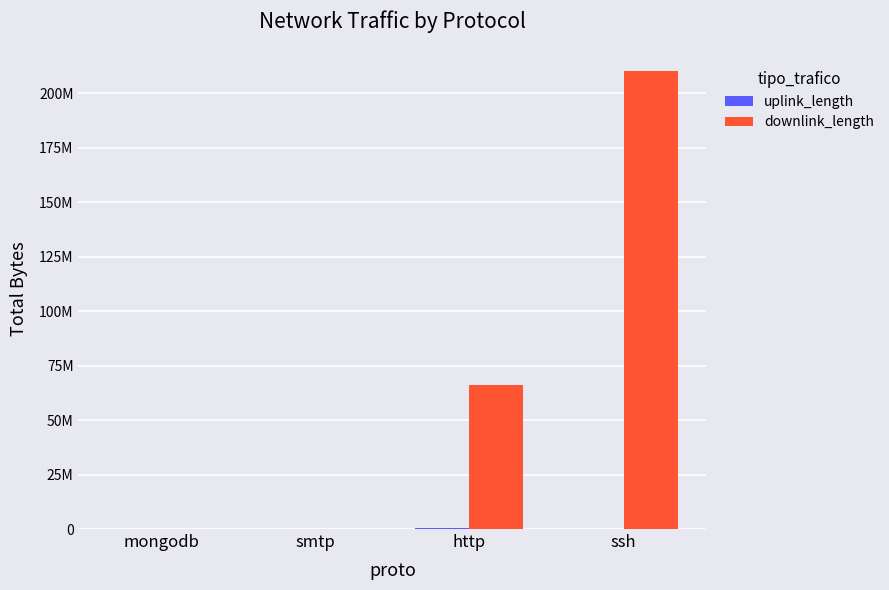

List the labels in order of downlink_length value, largest first.

ssh, http, mongodb, smtp